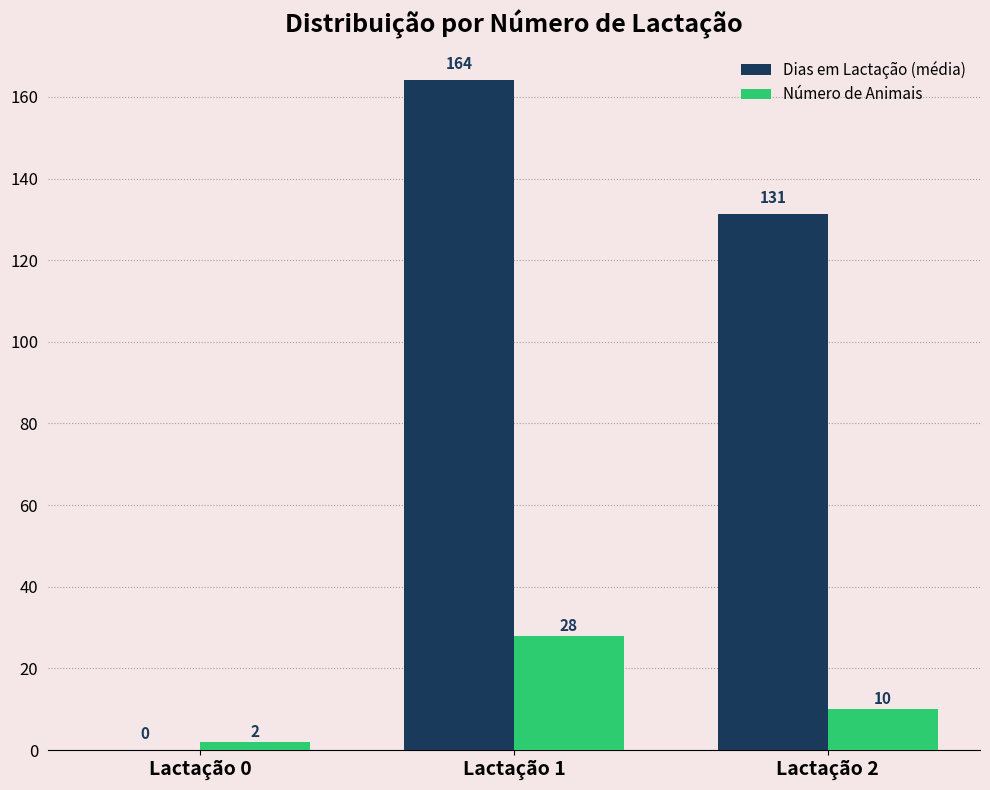

The Dias em Lactação (média) series shows 248.7 at Lactação 1. True or false?

False